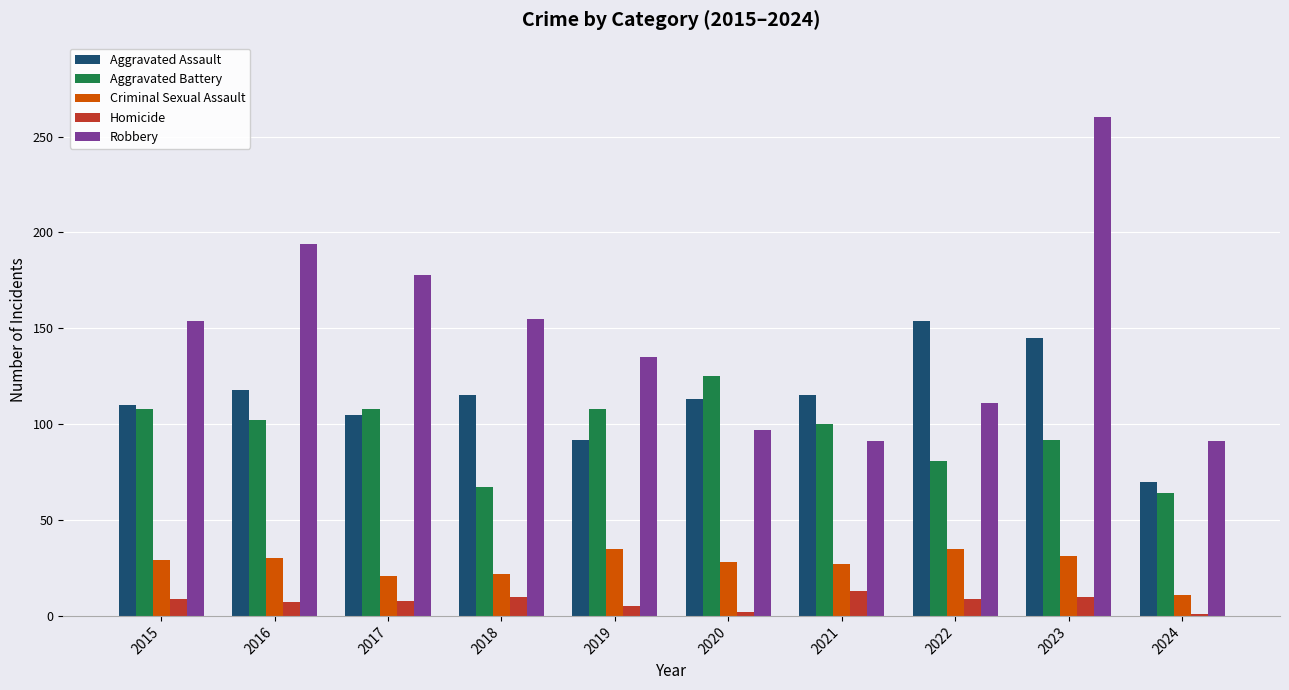

What is the difference between the maximum and minimum values in the Aggravated Assault series?

84